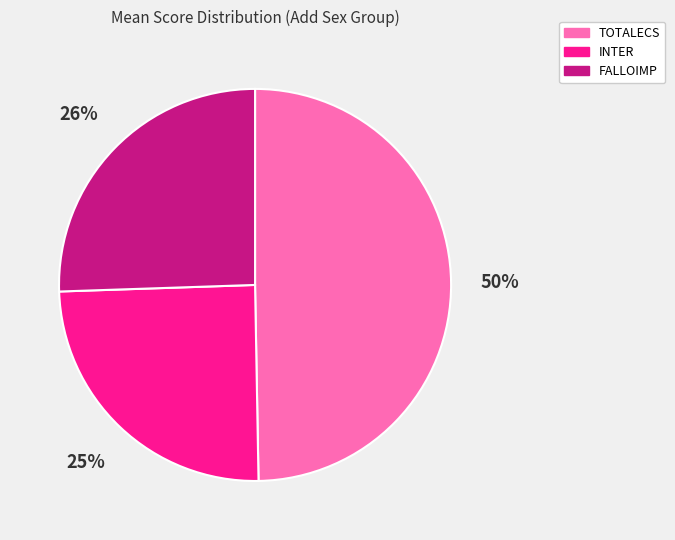

Between FALLOIMP and INTER, which is larger?

FALLOIMP